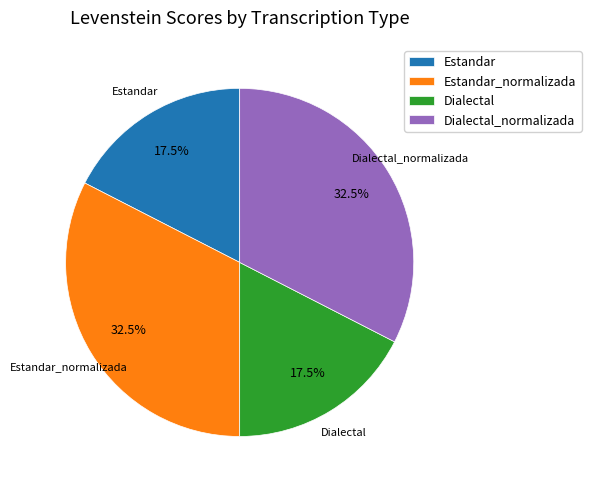

Is it true that Dialectal is 6% of the pie?

False